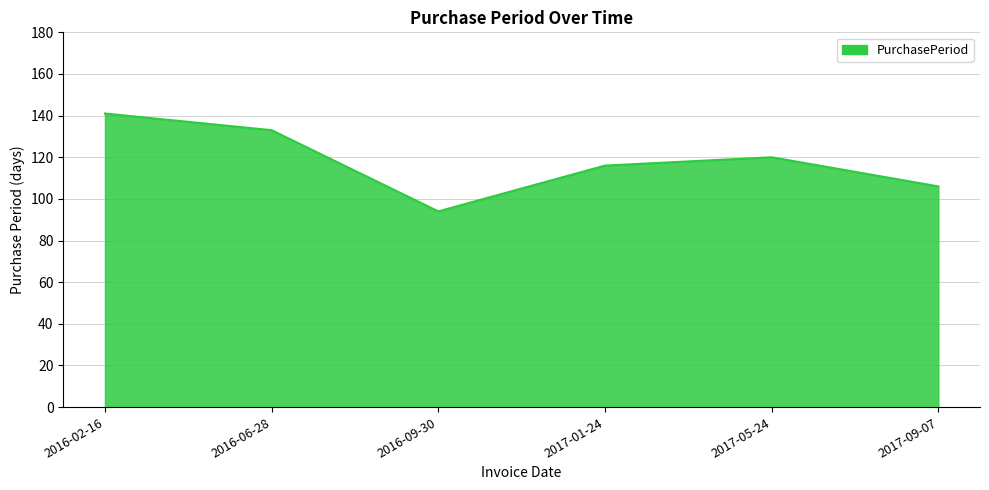

Does the chart display data point markers on the line(s)?

No